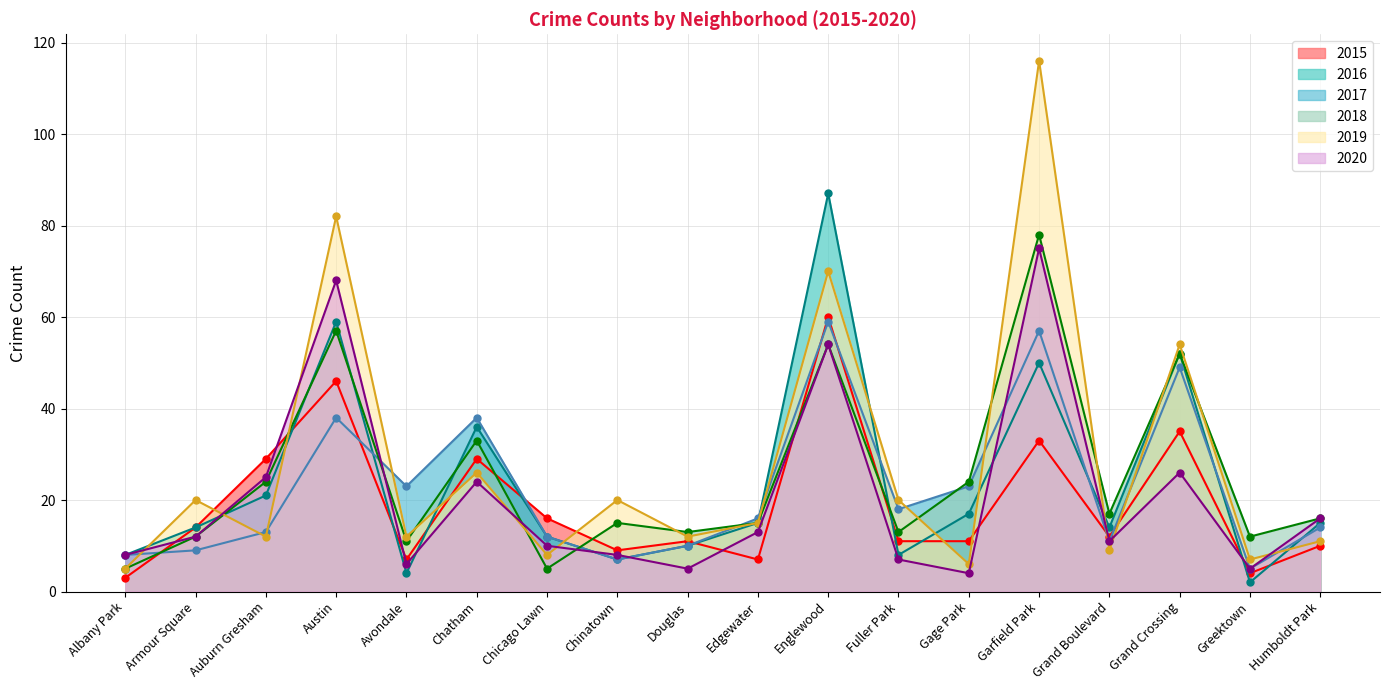

Does the chart display data point markers on the line(s)?

Yes